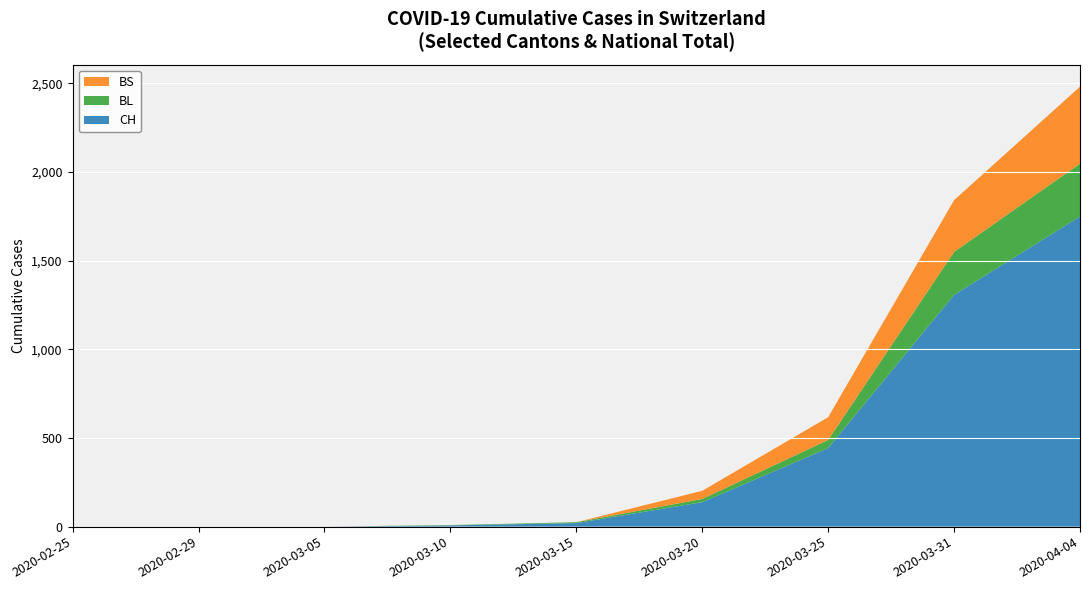

Reading right to left, list all the values displayed in this chart.

CH: 1749	1307	443	138	20	7	0	0	0
BL: 298	242	46	18	5	2	0	0	0
BS: 434	292	128	46	0	0	0	0	0